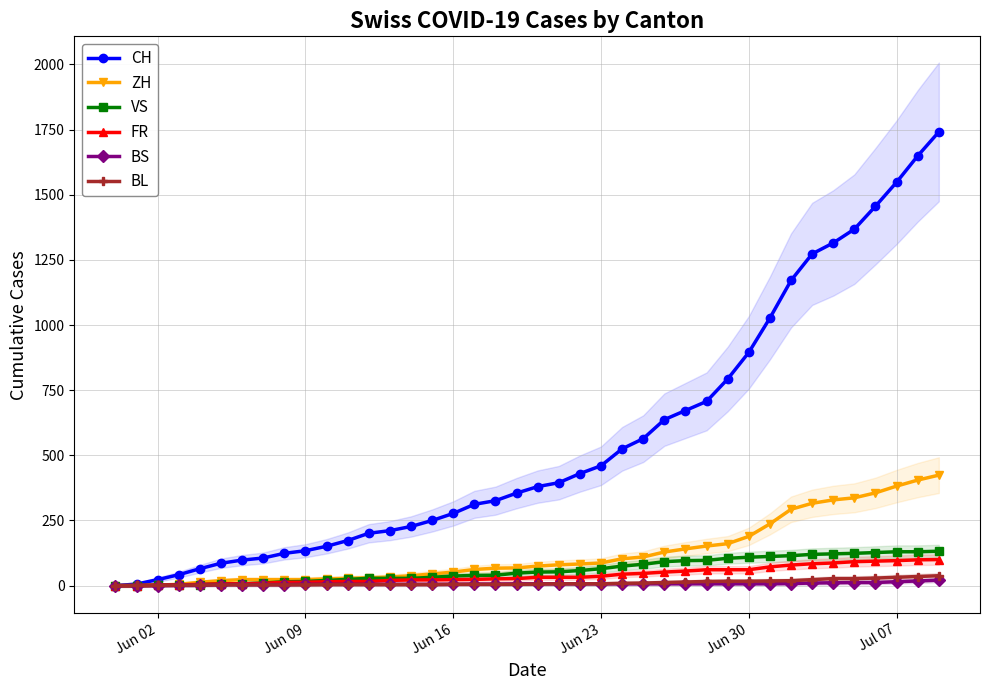

How many intersections are there between ZH and BL?

1